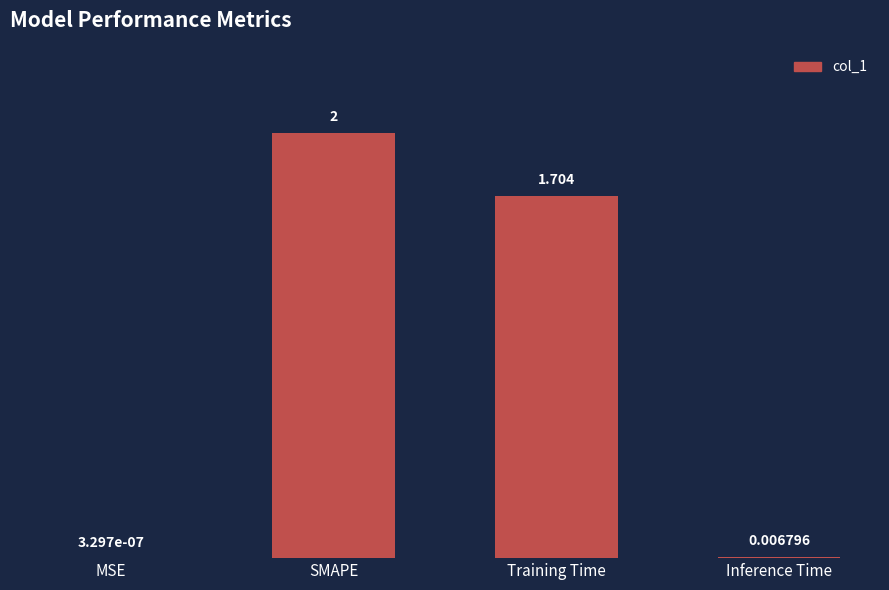

Where is the data nearest to the value 1?

Training Time